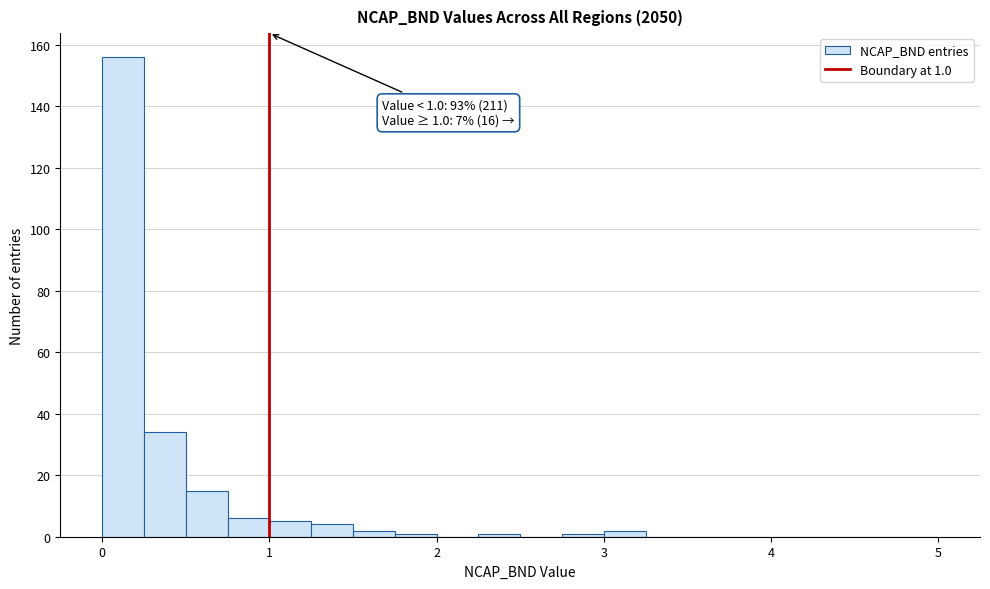

Read against the x-axis, roughly where is the centre of the tallest bar?

0.1